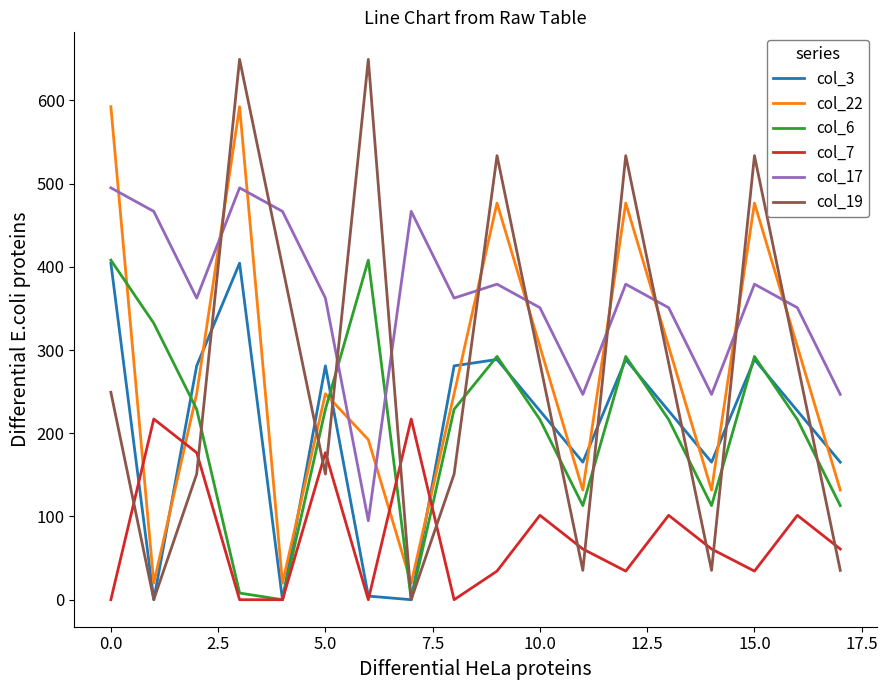

Which series has the largest total across all categories?

col_17